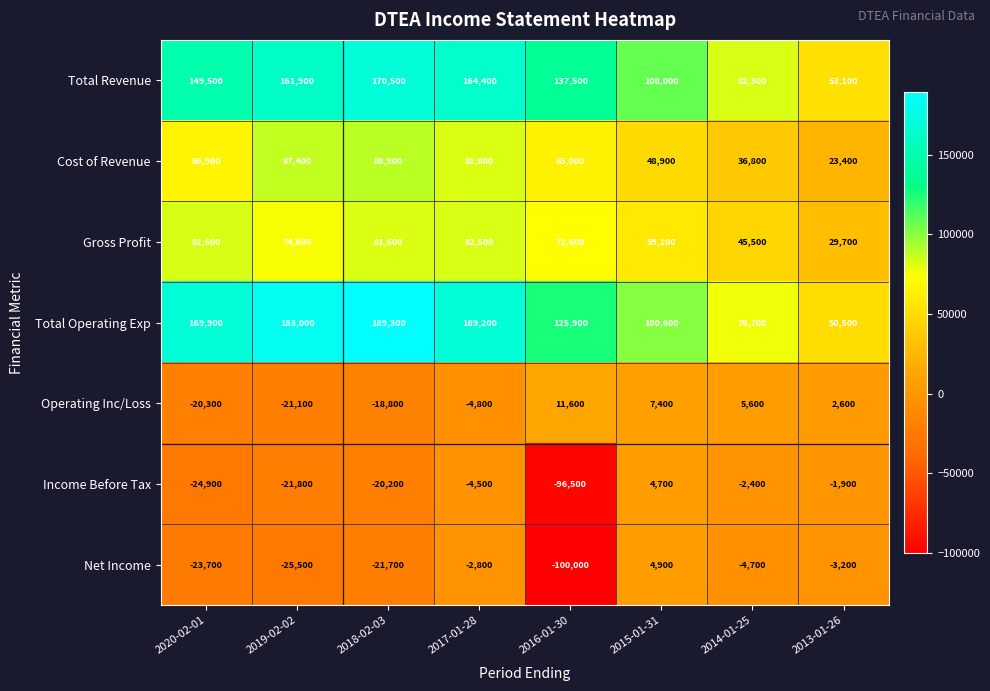

Which series has the widest spread of values?

Total Operating Exp